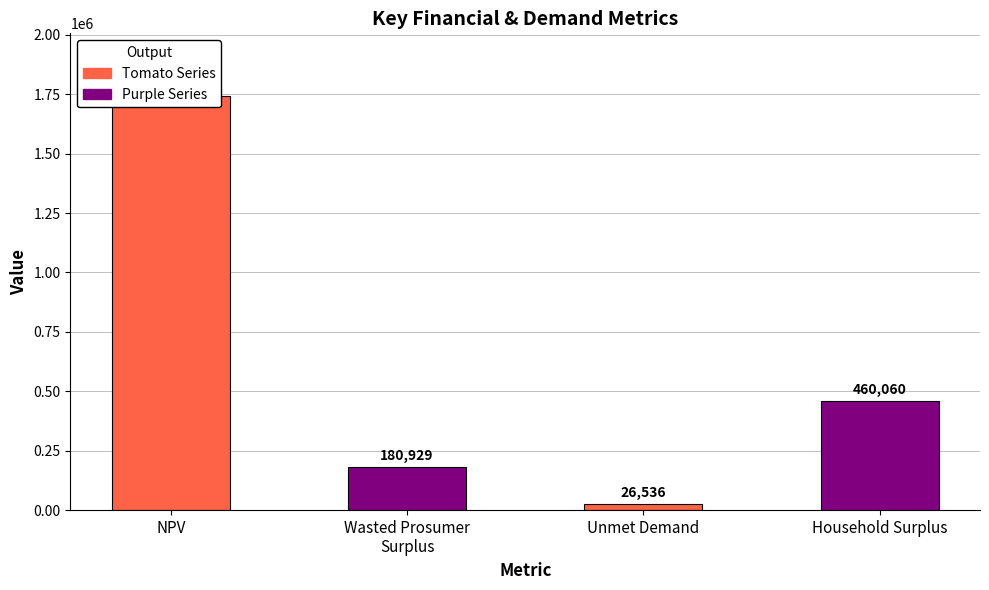

The value at Wasted Prosumer
Surplus is 60436.1. True or false?

False